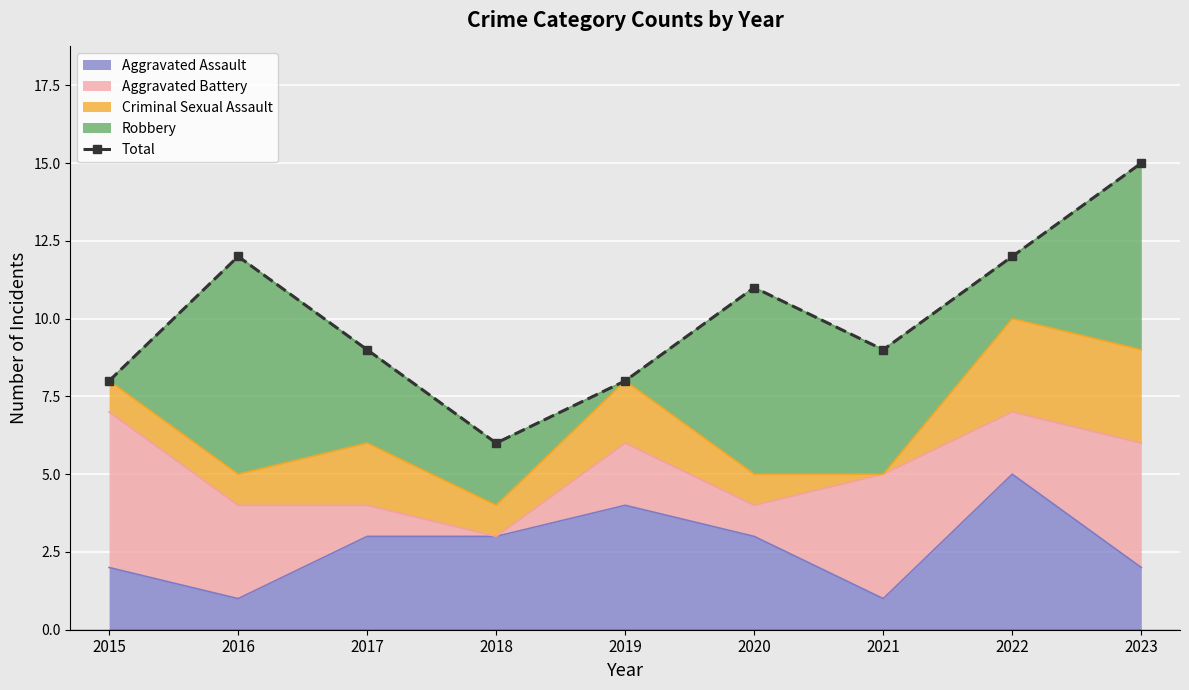

Is it true that the value at 2017 is 9?

True